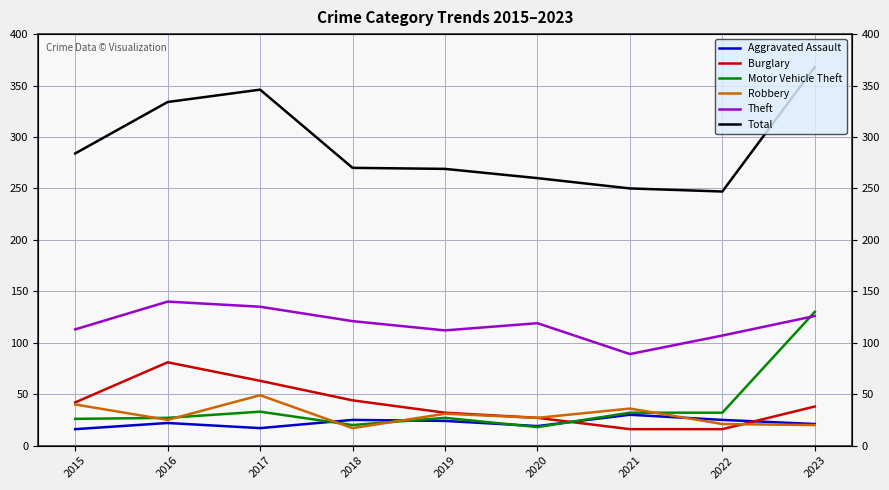

The value of Theft at 2020 is 119. True or false?

True